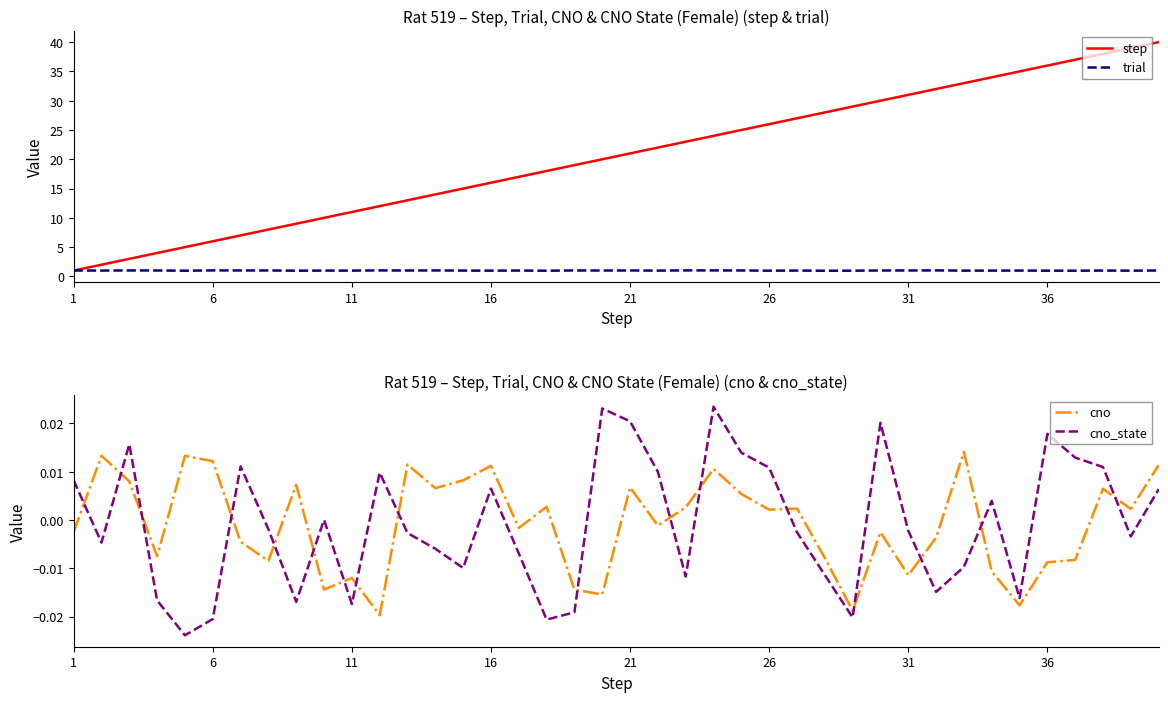

True or false: cno_state and cno intersect in this chart.

True